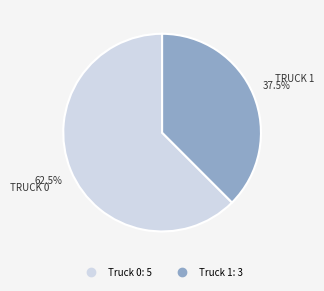

To the nearest percent, what is the difference between the largest and smallest slice percentages?

25%